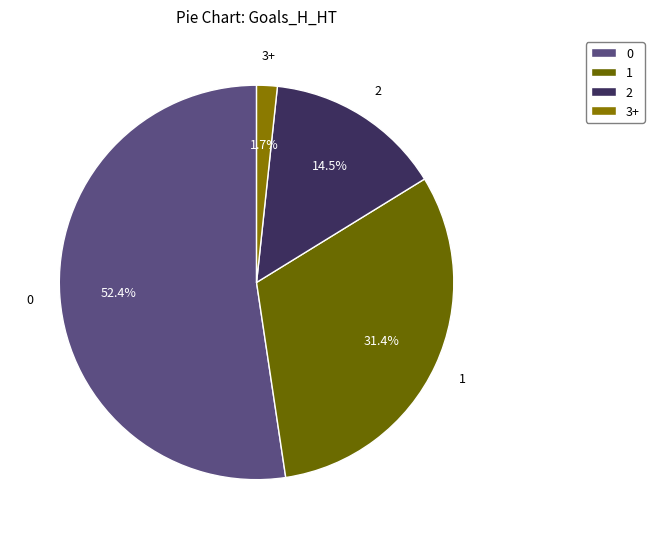

To the nearest percent, what is the difference between the largest and smallest slice percentages?

51%